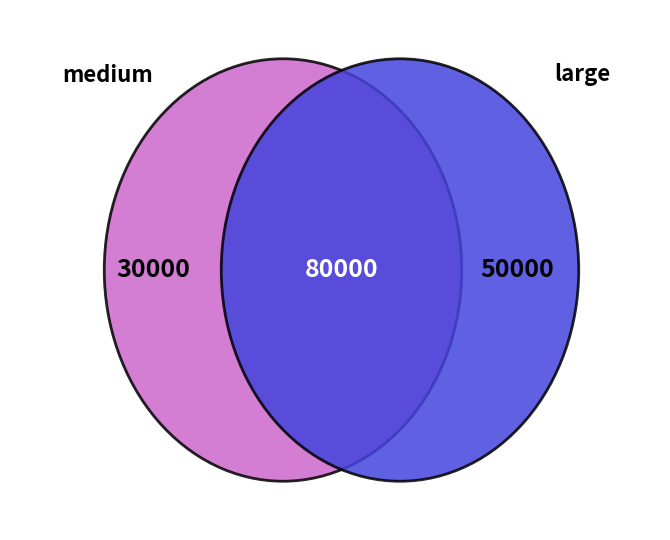

The large slice represents 72% of the pie. True or false?

False